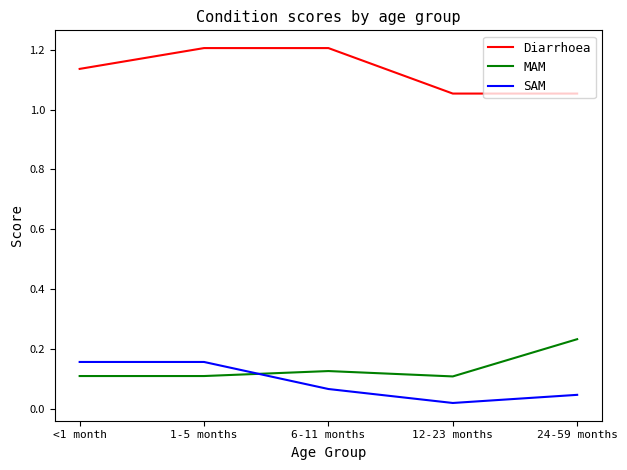

What is the sum of all Diarrhoea values?

5.7